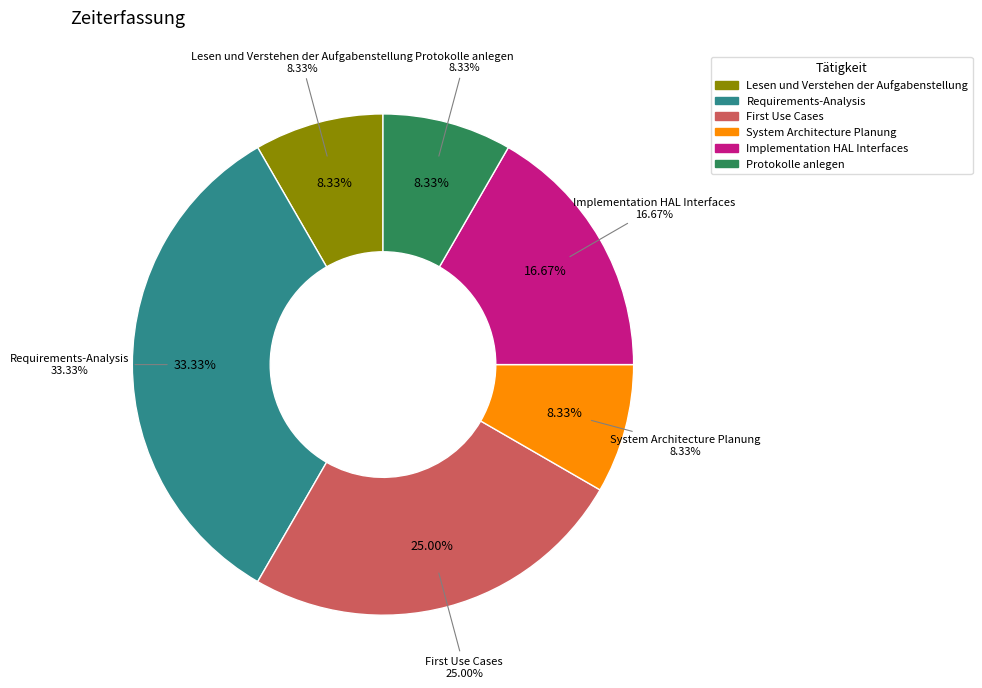

Is the sum of Requirements-Analysis and Lesen und Verstehen der Aufgabenstellung greater than half?

No